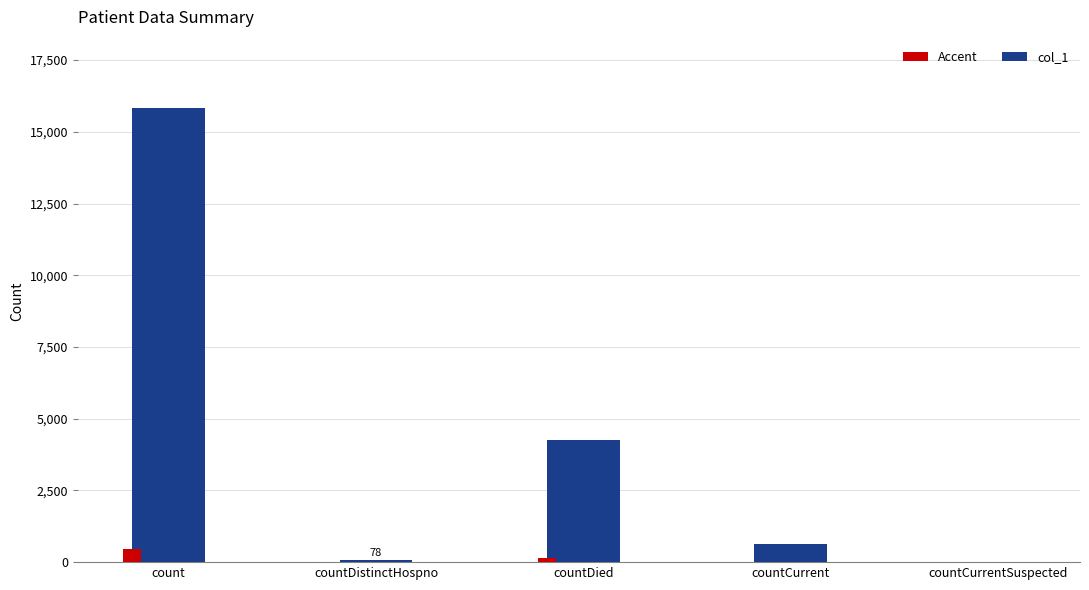

True or false: the data shows 7615 at countDied.

False